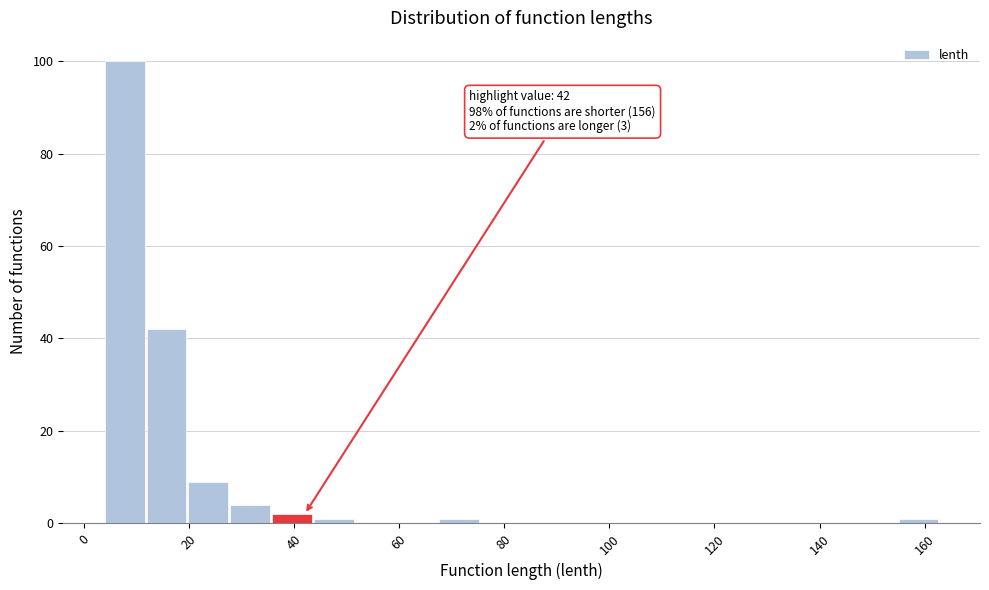

Around what value on the x-axis is the tallest bar? Give the approximate position of its centre, as read against the axis.

8